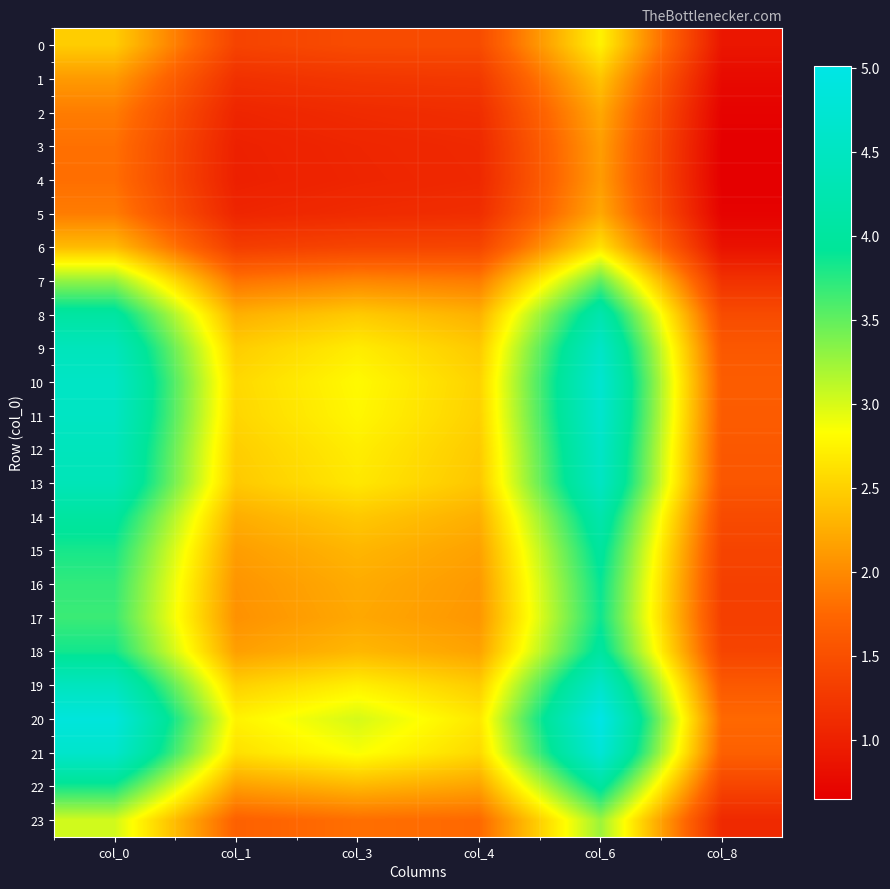

List the series in order of their peak value, lowest first.

4, 3, 5, 2, 1, 6, 0, 23, 7, 17, 16, 15, 22, 18, 14, 8, 13, 9, 12, 19, 11, 10, 21, 20